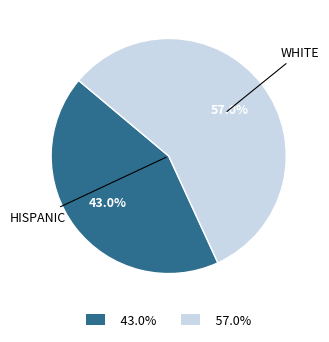

Does any single category account for the majority?

Yes